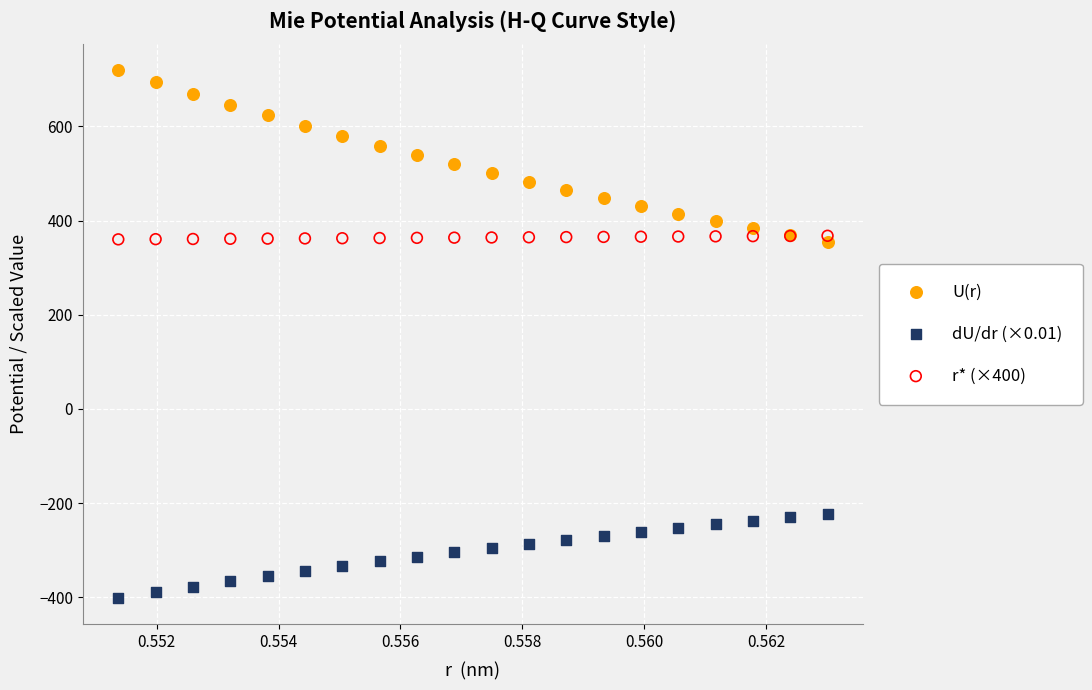

Which series reaches the minimum Y coordinate?

dU/dr (×0.01)